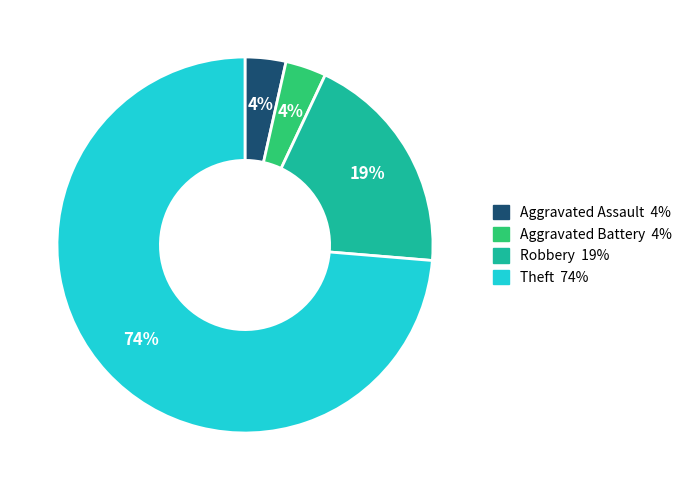

The Aggravated Assault slice represents 14% of the pie. True or false?

False